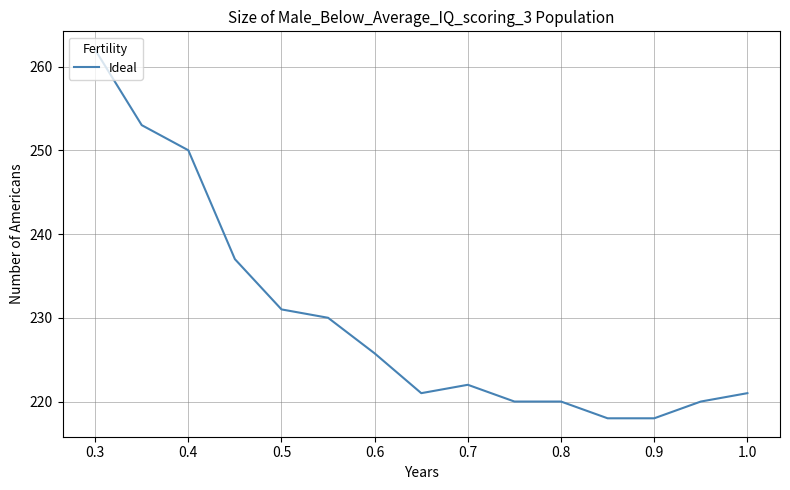

What is the smallest value displayed?

218.0